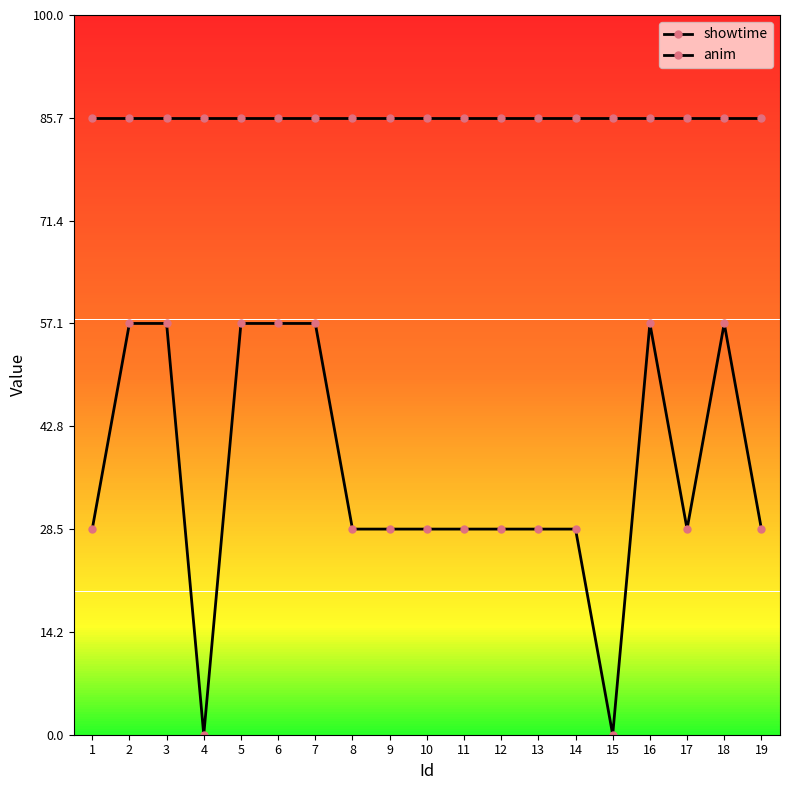

The anim series shows 2 at 7. True or false?

True